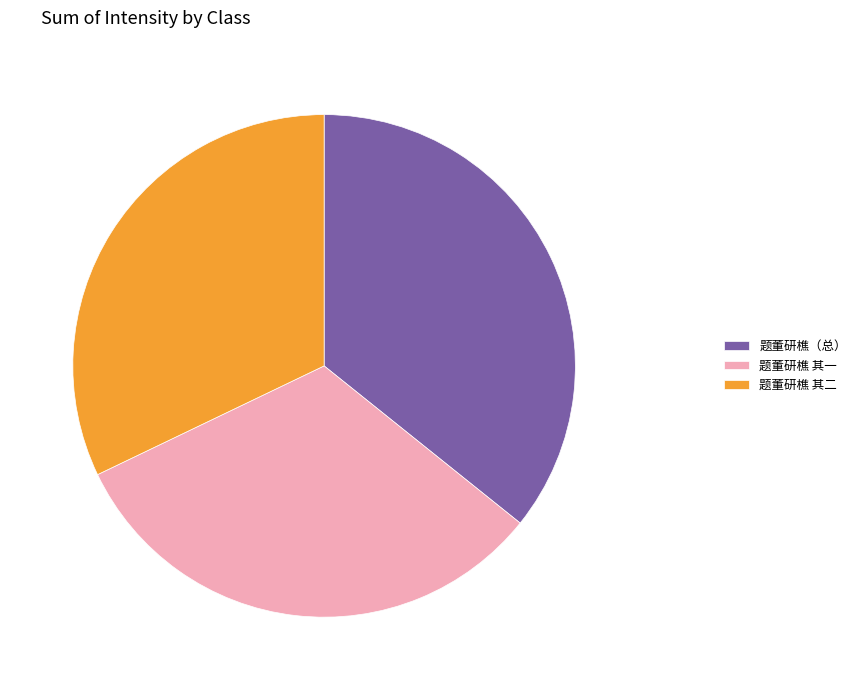

Do 题董研樵（总） and 题董研樵 其二 together represent more than half of the pie?

Yes